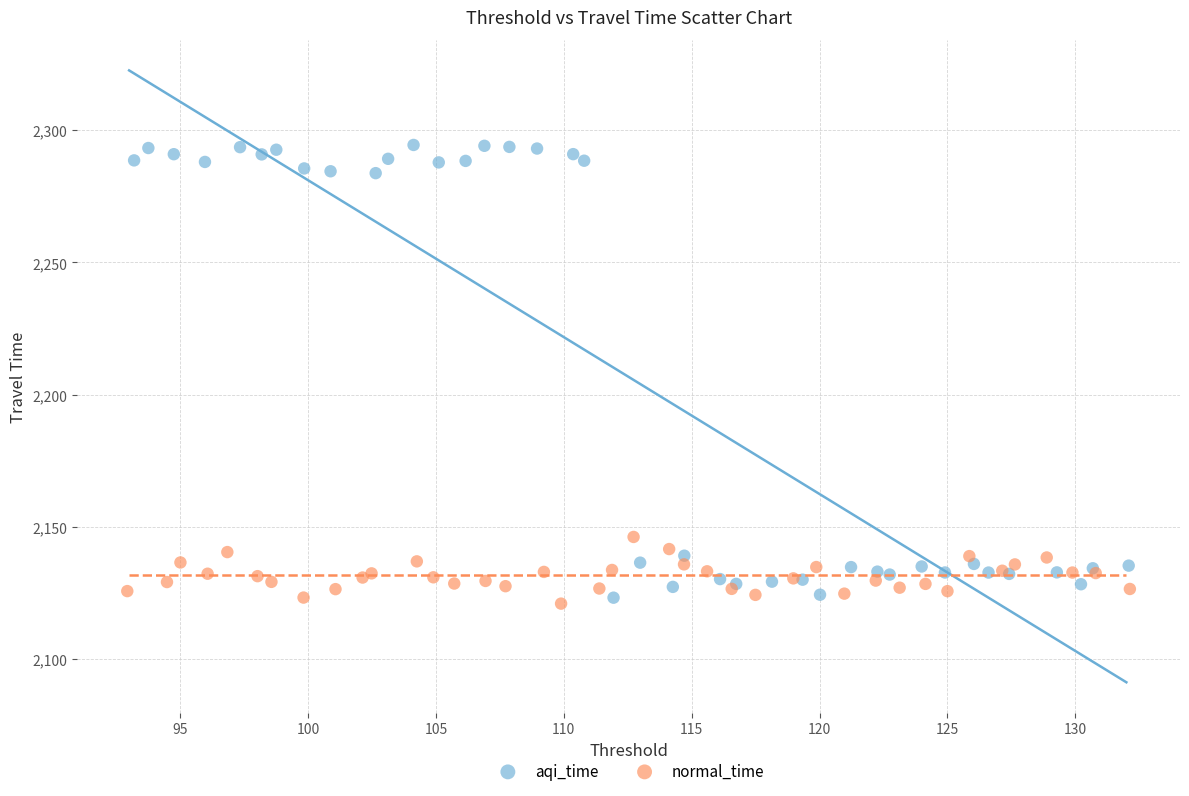

Which series reaches the maximum Y coordinate?

aqi_time